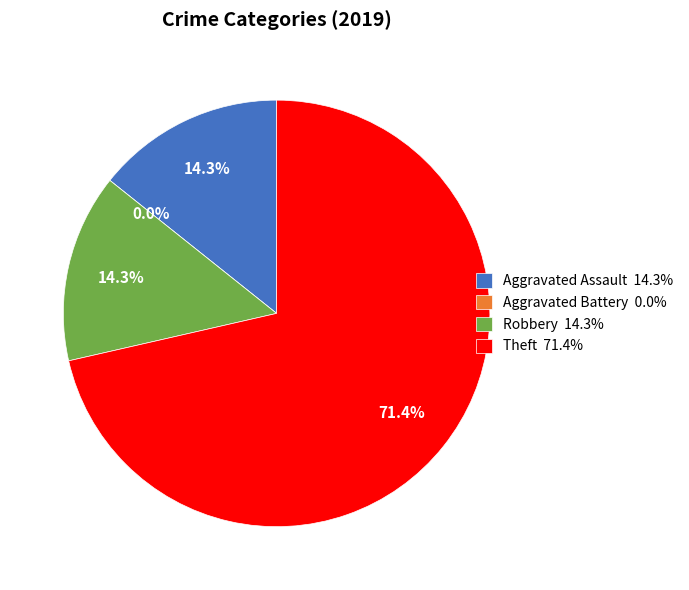

Does any single category account for the majority?

Yes